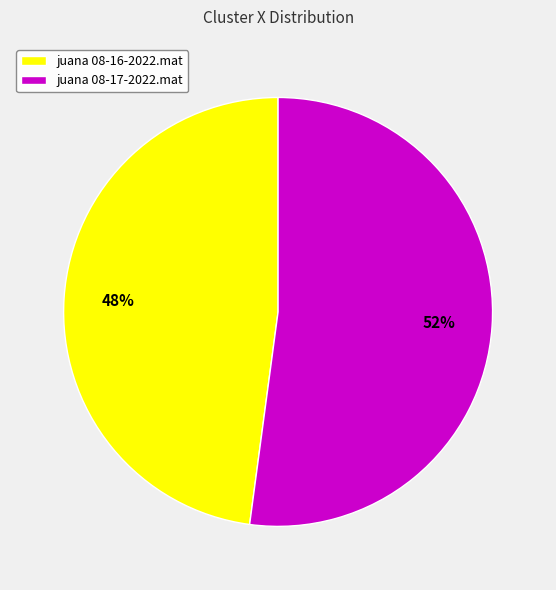

Is it true that juana 08-17-2022.mat is 62% of the pie?

False